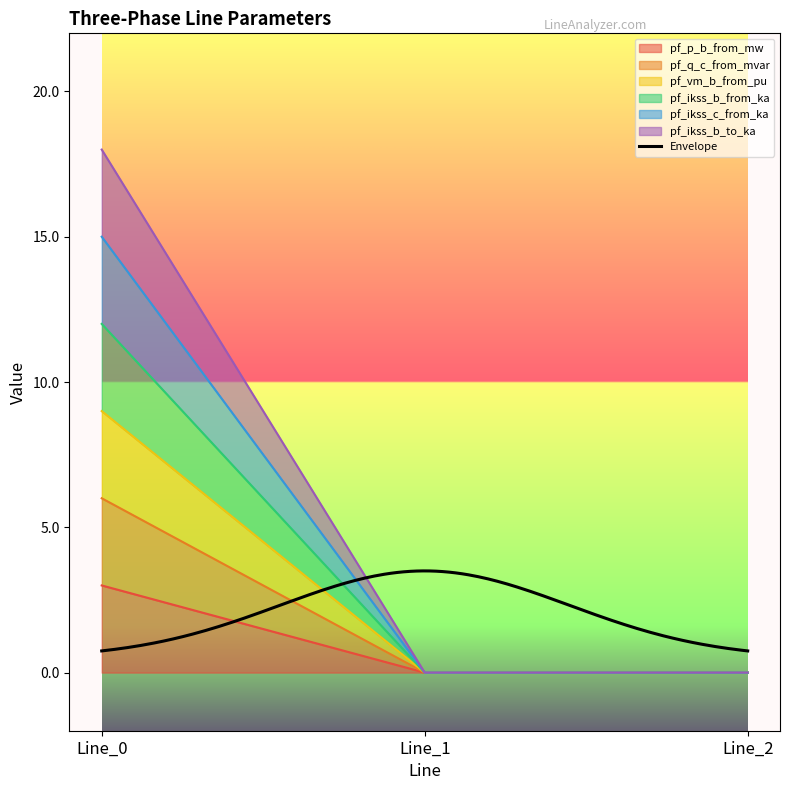

The value of pf_ikss_b_from_ka at Line_2 is 0.0. True or false?

True